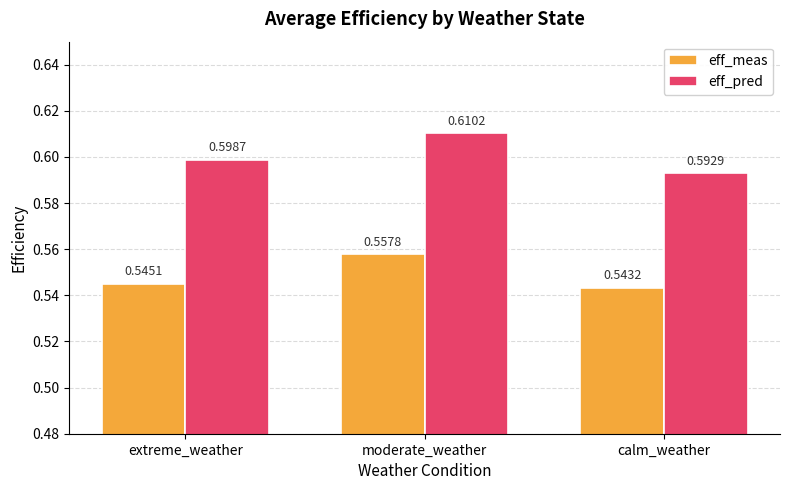

What is the label of the 3rd bar from the right?

extreme_weather